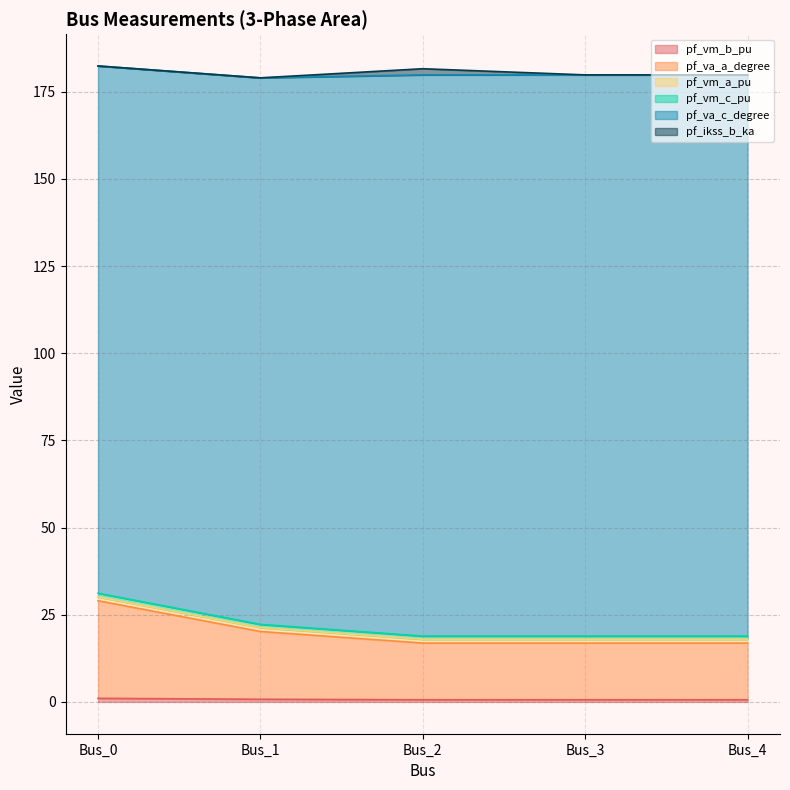

Where is the first local minimum for pf_vm_b_pu?

Bus_2